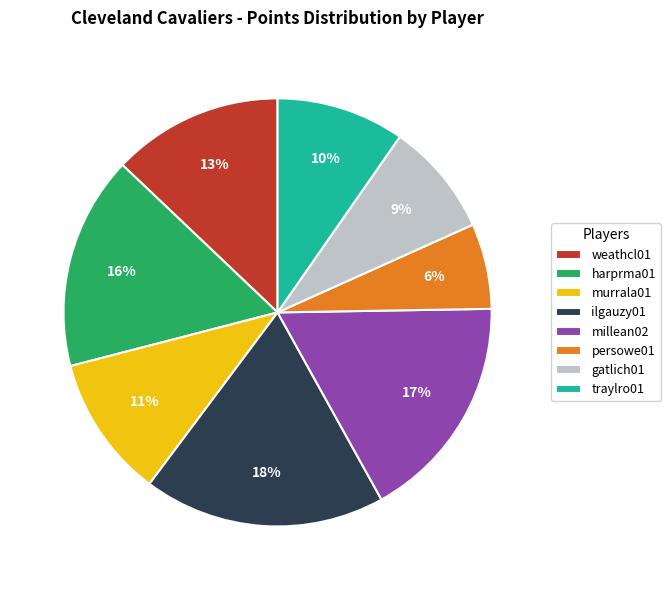

Is the sum of weathcl01 and harprma01 greater than half?

No